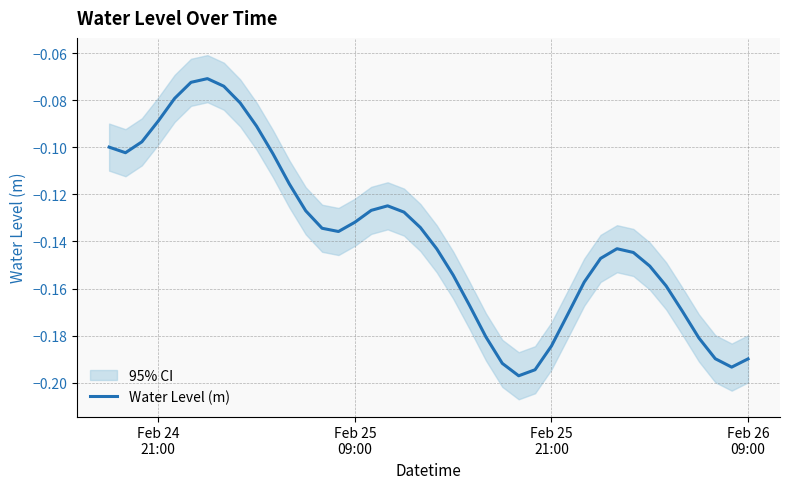

How many lines are shown in the chart?

1